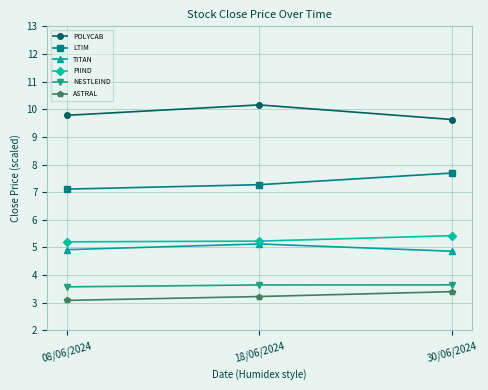

The LTIM series shows 2.6 at 18/06/2024. True or false?

False